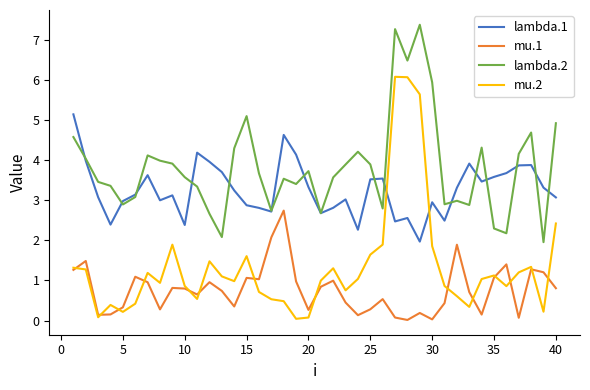

True or false: lambda.1 and mu.2 cross at least once.

True